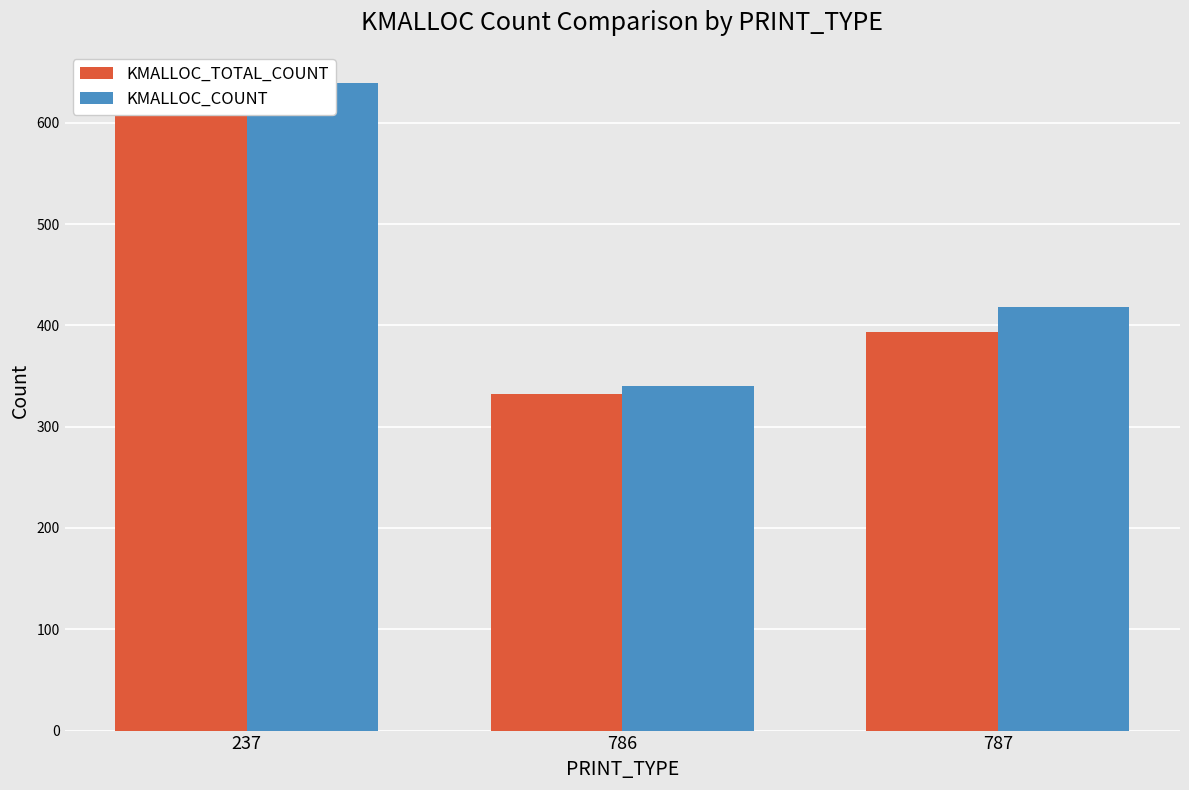

How many data points in KMALLOC_TOTAL_COUNT are less than 393?

1